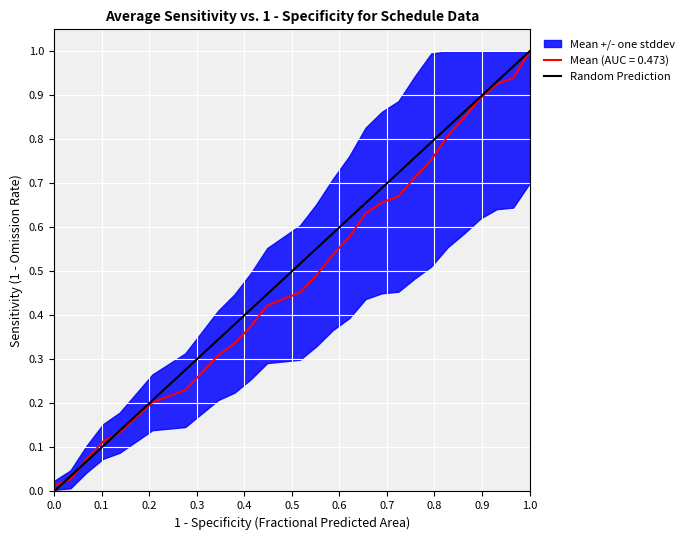

At which label does Mean (AUC = 0.473) reach its peak?

1.0